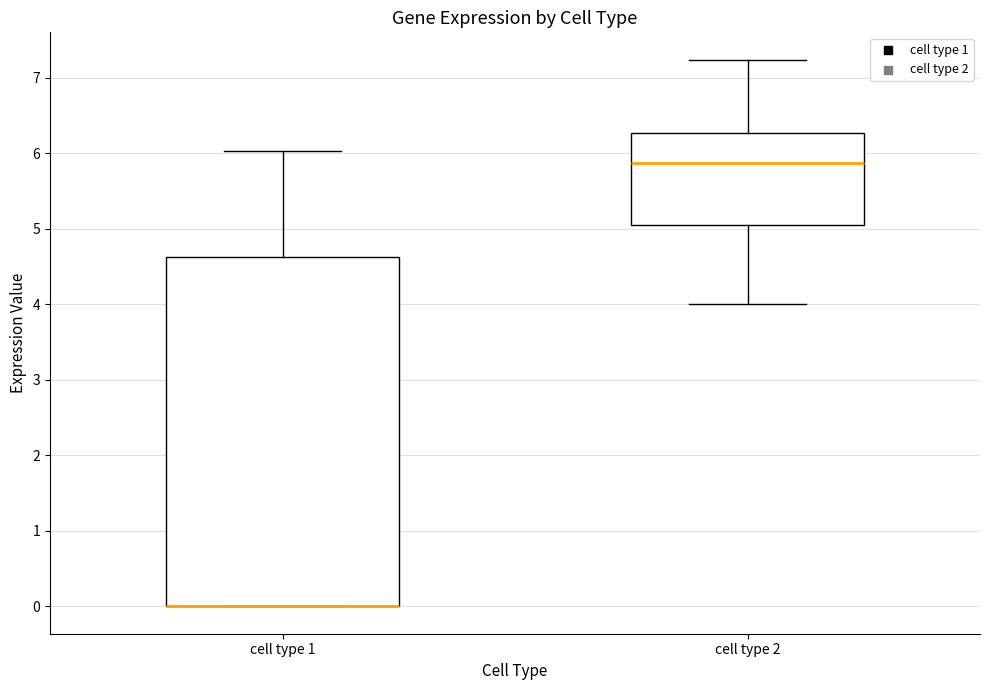

Where is the upper edge of the box for cell type 2 on the y-axis? The values are not printed on the chart, so give them approximately, as read against the axis.

6.3